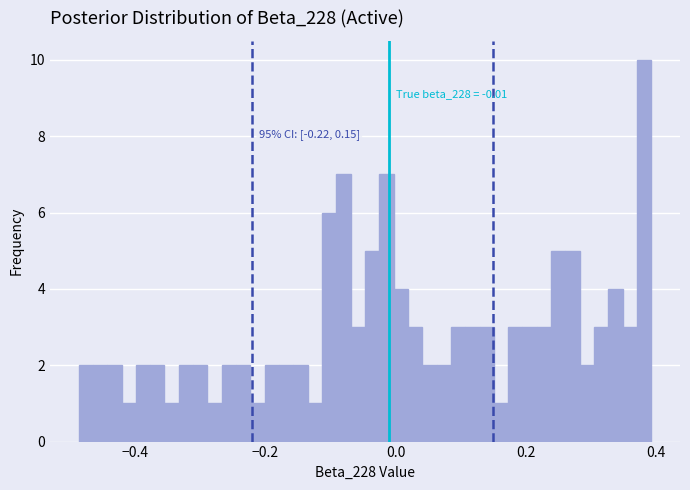

Read against the x-axis, roughly where is the centre of the tallest bar?

0.38